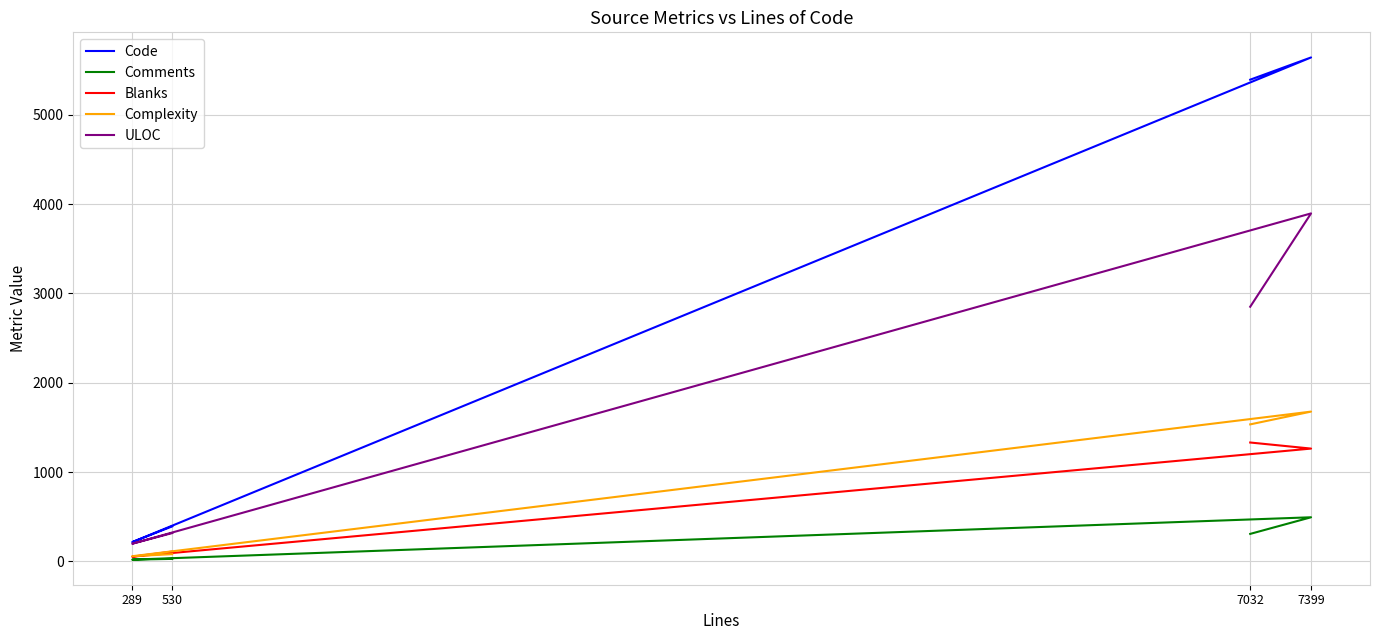

Where is Code nearest to the value 2929?

7032